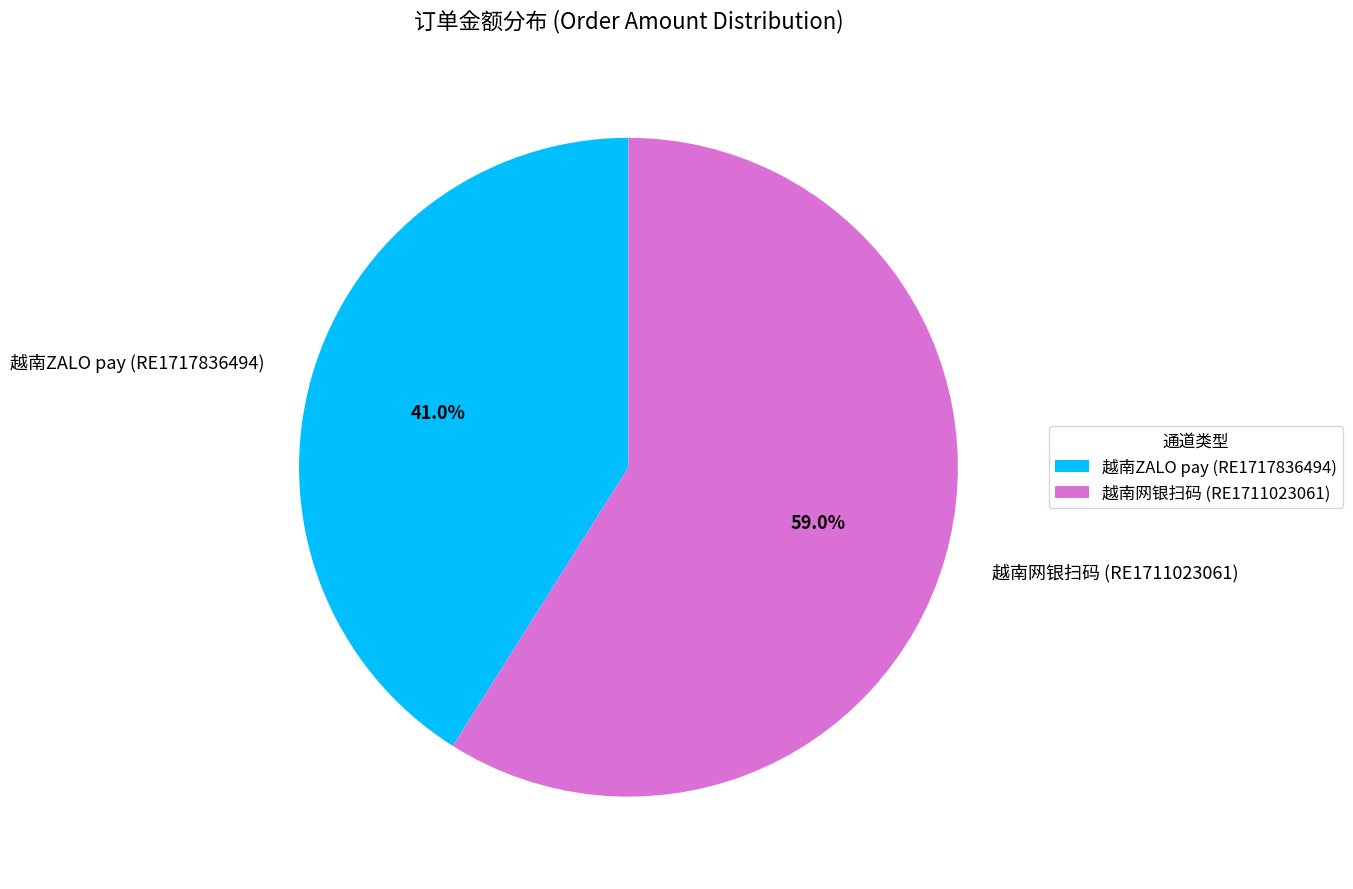

Between 越南网银扫码 (RE1711023061) and 越南ZALO pay (RE1717836494), which is larger?

越南网银扫码 (RE1711023061)